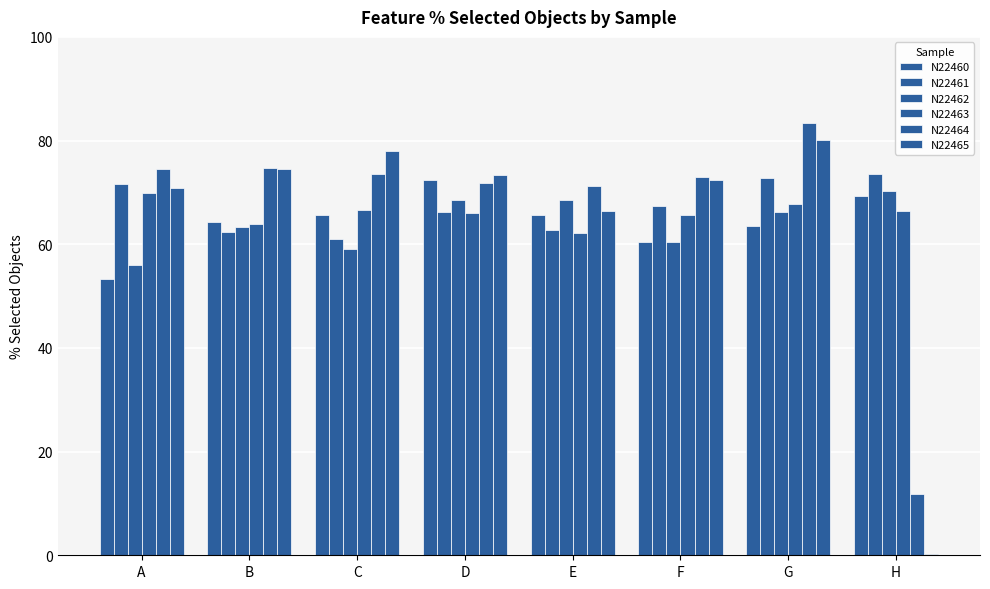

How many series are shown in this chart?

6